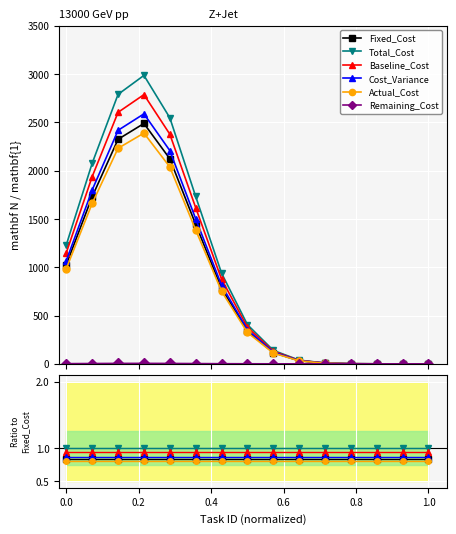

True or false: Total_Cost has more than 1 interior local peaks.

False